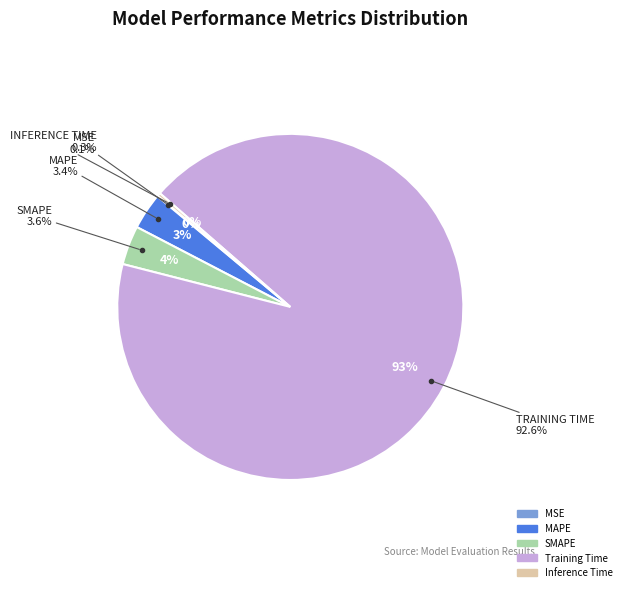

The Inference Time slice represents 0% of the pie. True or false?

True